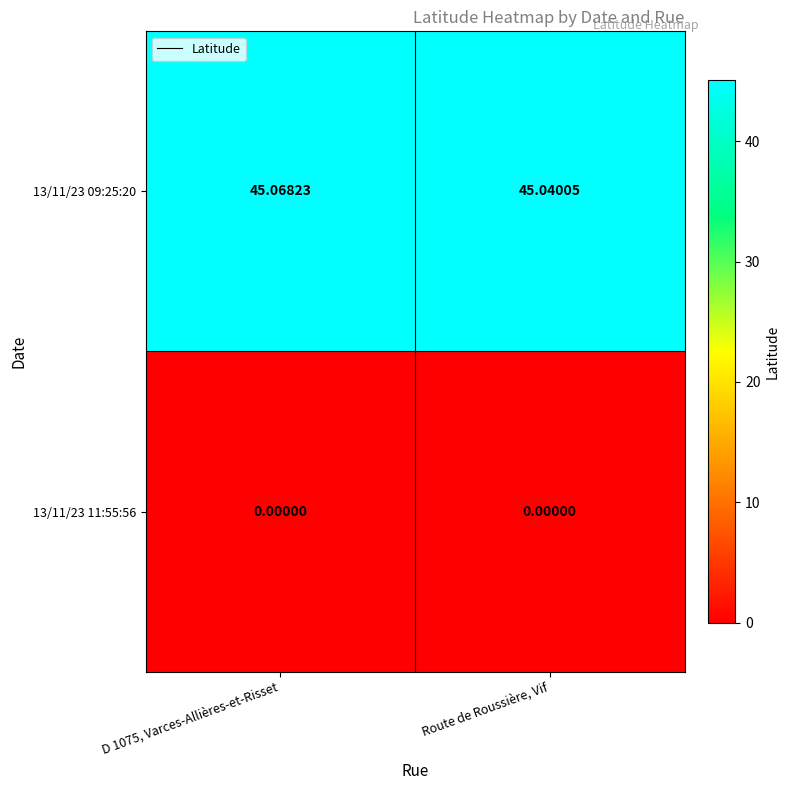

Reading left to right, list all the values displayed in this chart.

13/11/23 09:25:20: D 1075, Varces-Allières-et-Risset=45.1	Route de Roussière, Vif=45.0
13/11/23 11:55:56: D 1075, Varces-Allières-et-Risset=0.0	Route de Roussière, Vif=0.0